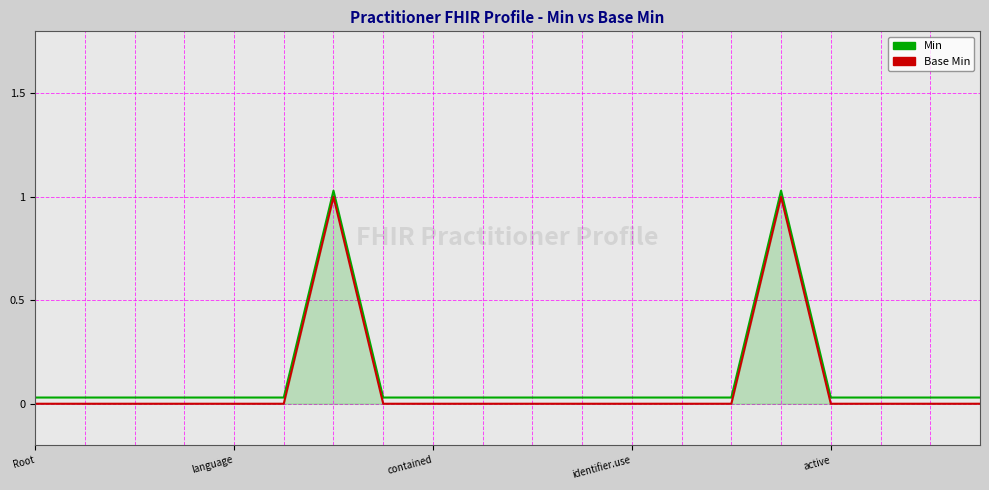

Which series has the largest total across all categories?

Min